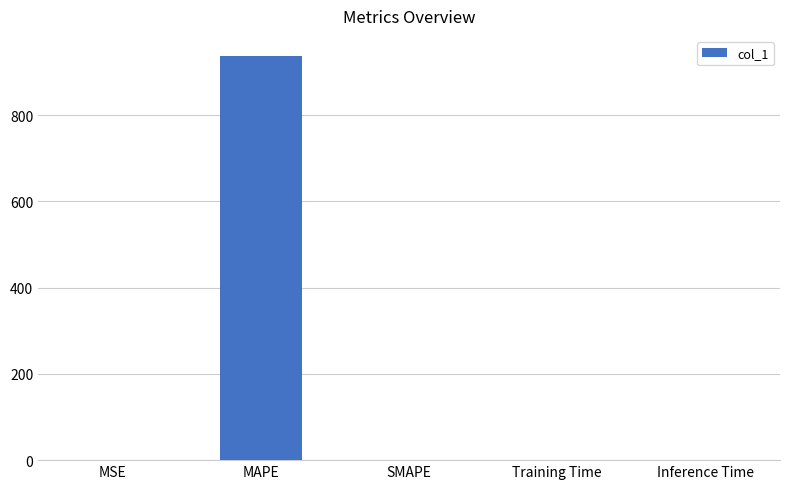

What is the greatest value displayed?

936.7